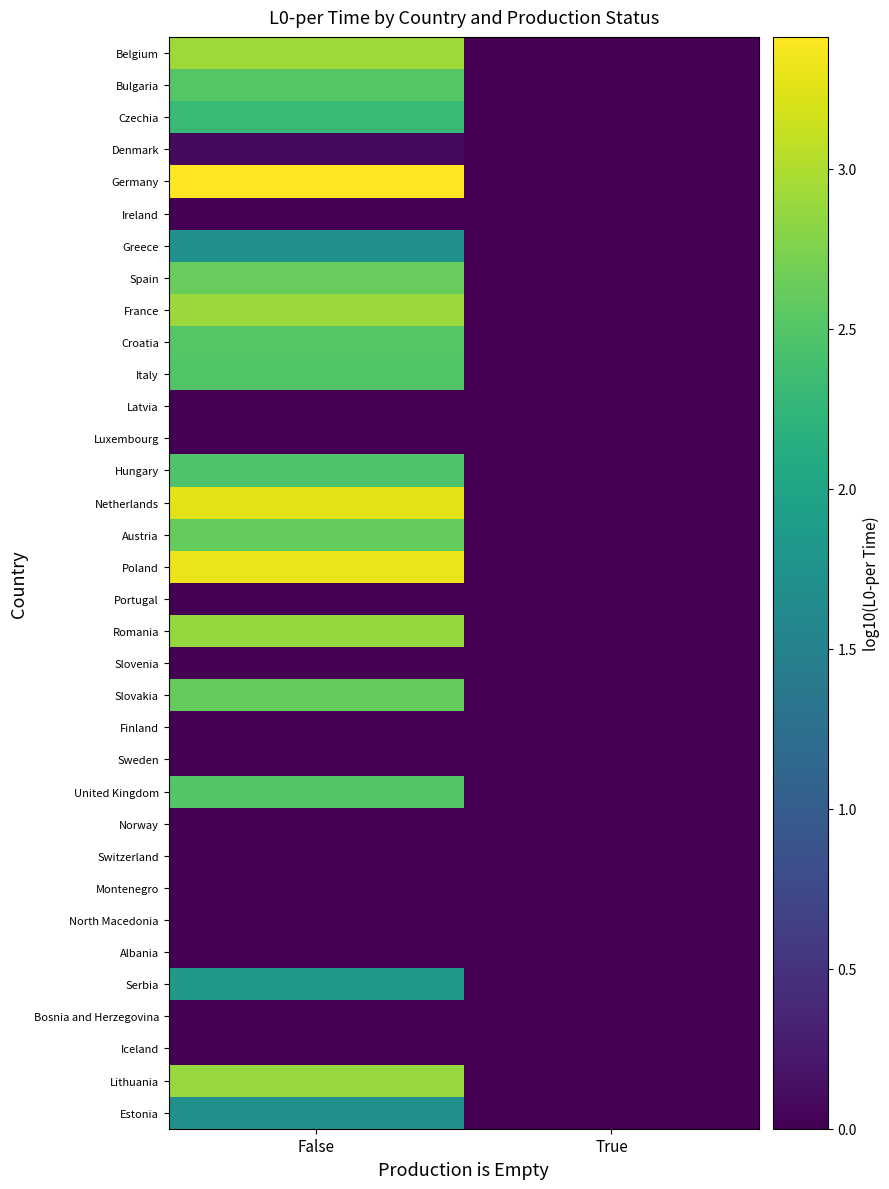

Rank the series at True from lowest to highest value.

Belgium, Bulgaria, Czechia, Denmark, Germany, Ireland, Greece, Spain, France, Croatia, Italy, Latvia, Luxembourg, Hungary, Netherlands, Austria, Poland, Portugal, Romania, Slovenia, Slovakia, Finland, Sweden, United Kingdom, Norway, Switzerland, Montenegro, North Macedonia, Albania, Serbia, Bosnia and Herzegovina, Iceland, Lithuania, Estonia